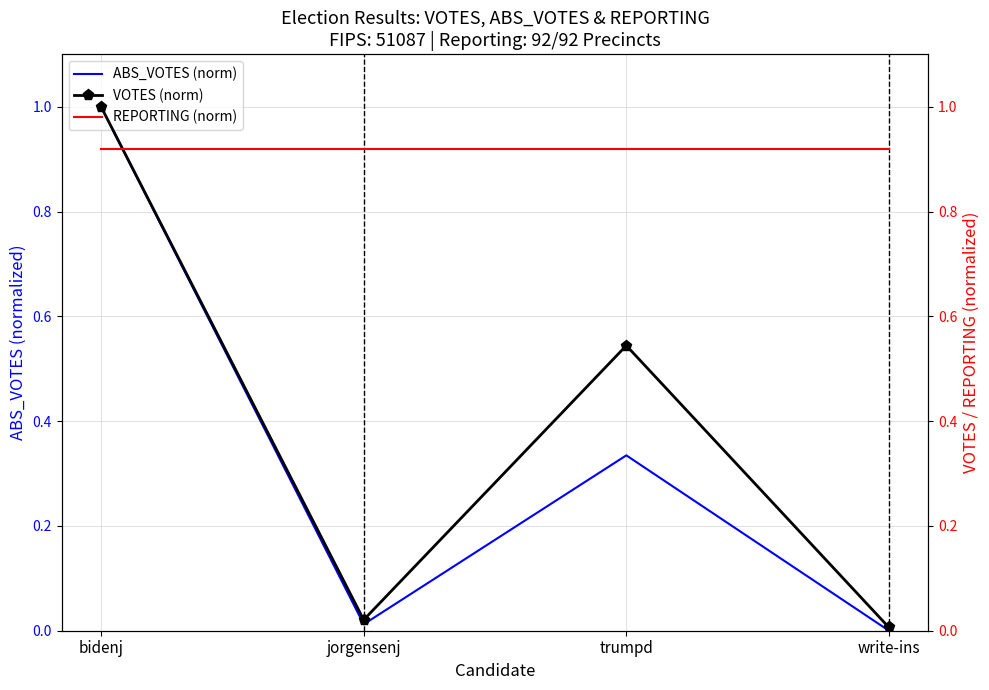

Reading left to right, extract all data points from this chart.

ABS_VOTES (norm): bidenj=1.0	jorgensenj=0.0	trumpd=0.3	write-ins=0.0
VOTES (norm): bidenj=1.0	jorgensenj=0.0	trumpd=0.5	write-ins=0.0
REPORTING (norm): bidenj=0.9	jorgensenj=0.9	trumpd=0.9	write-ins=0.9